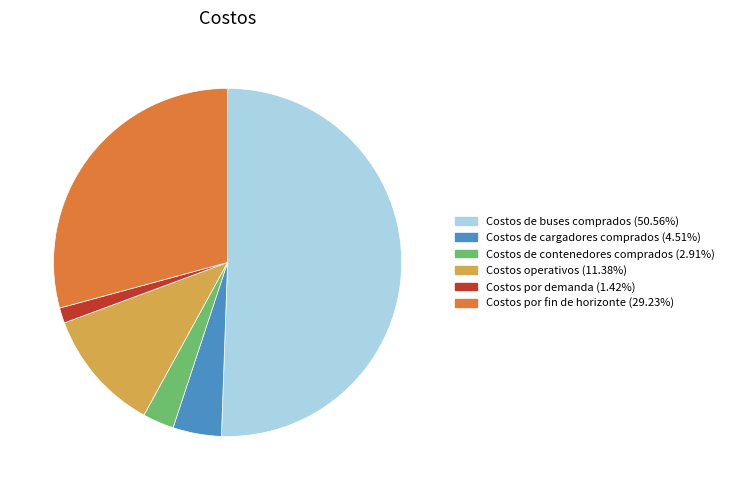

True or false: Costos de cargadores comprados accounts for 17% of the total.

False